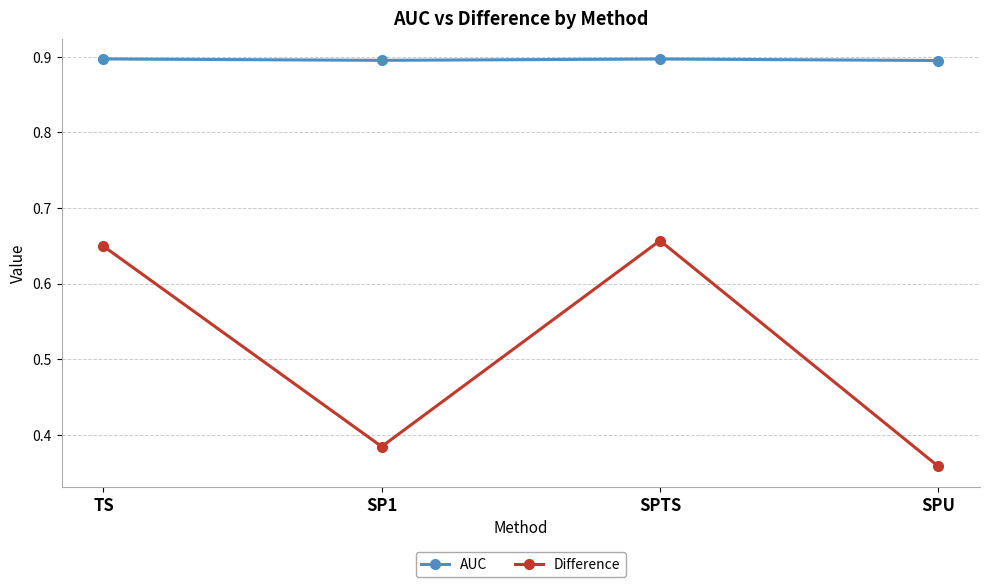

Which series has the largest range (max minus min)?

Difference